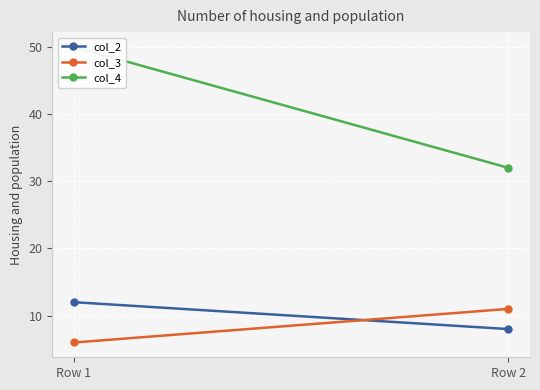

What is the sum of all col_4 values?

82